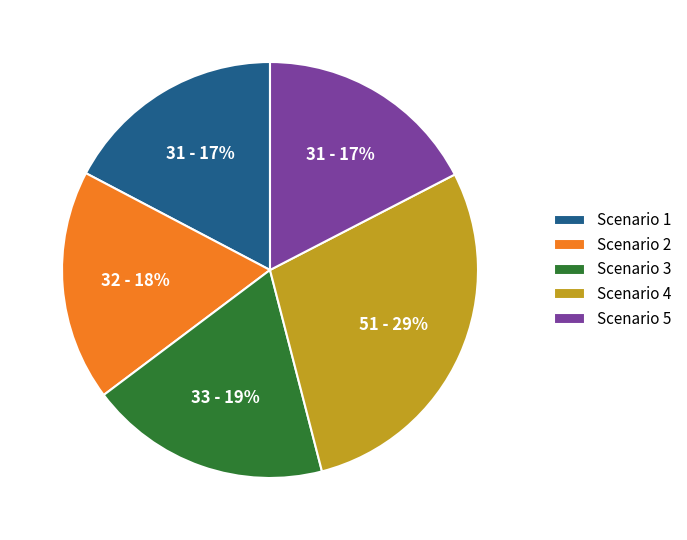

To the nearest percent, what percentage of the pie is Scenario 4?

29%